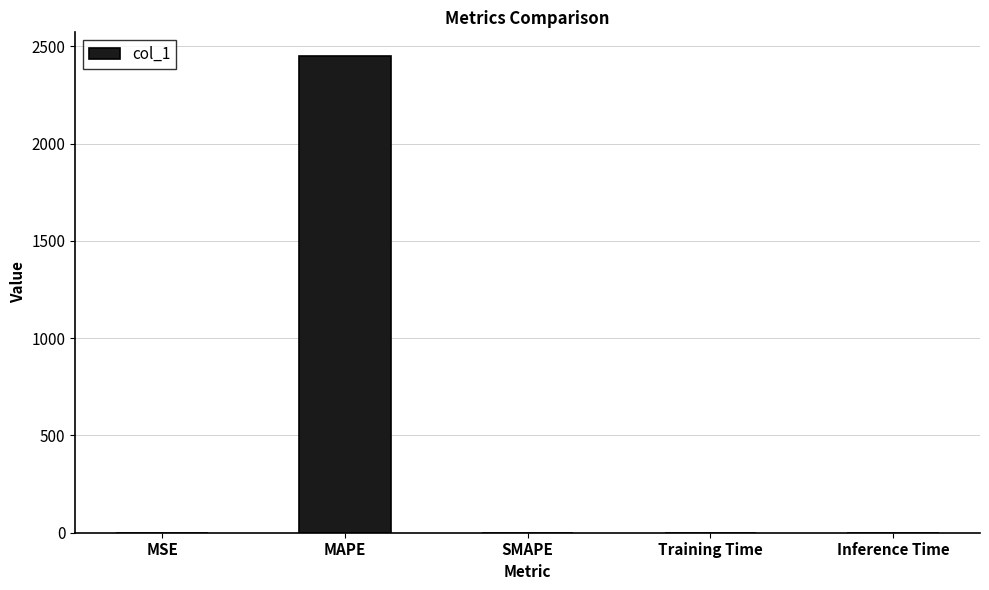

True or false: the data shows 0.0 at MSE.

True